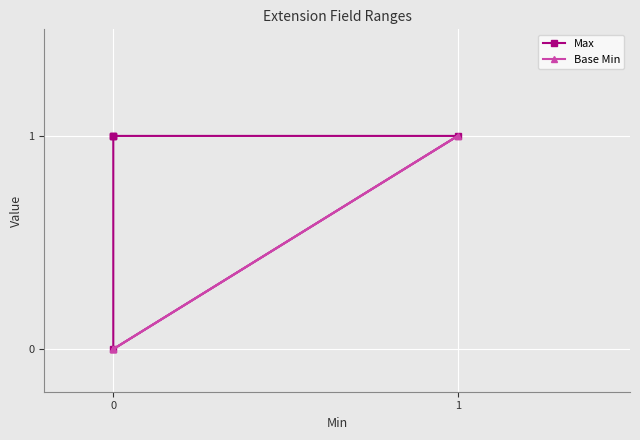

True or false: Base Min and Max cross at least once.

False